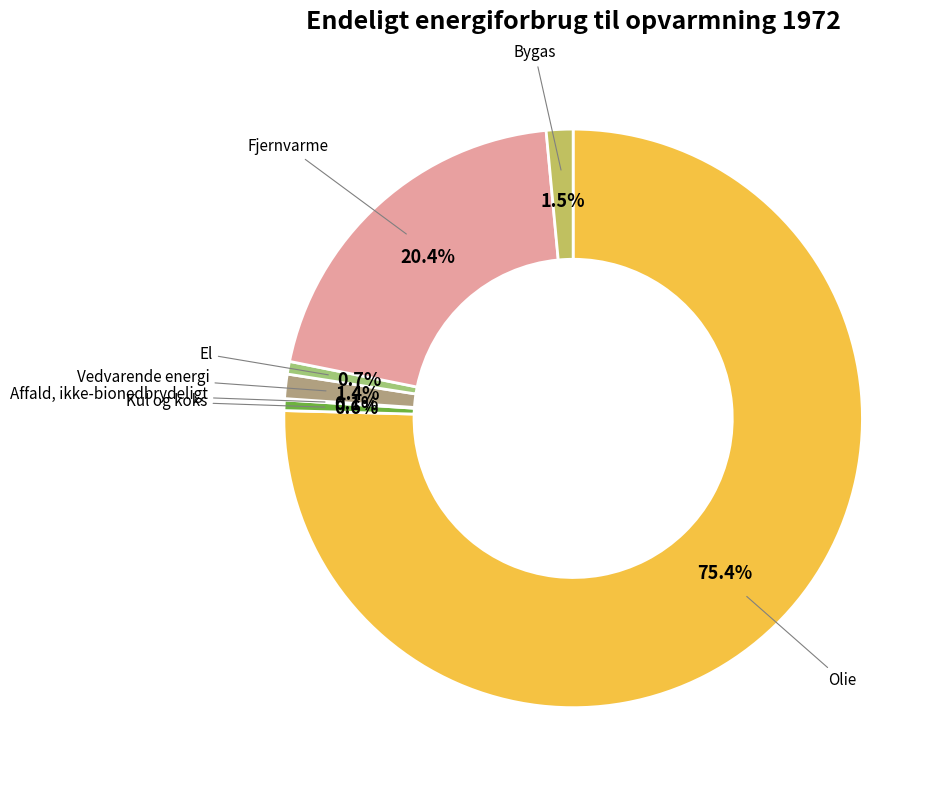

Is there a majority slice in this chart?

Yes